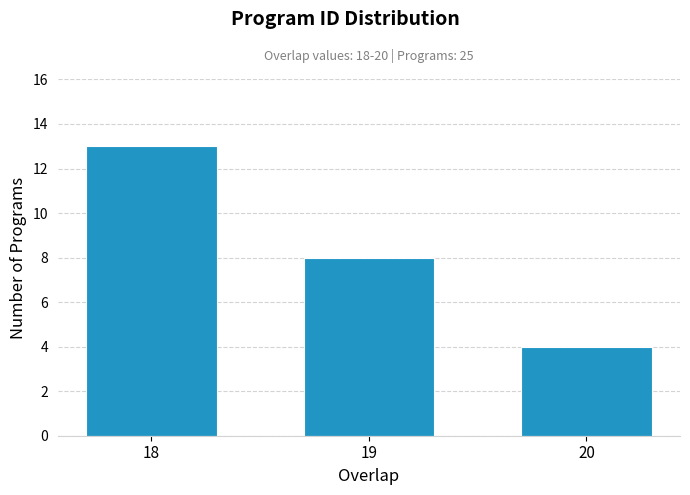

Reading left to right, extract all data points from this chart.

18=13	19=8	20=4